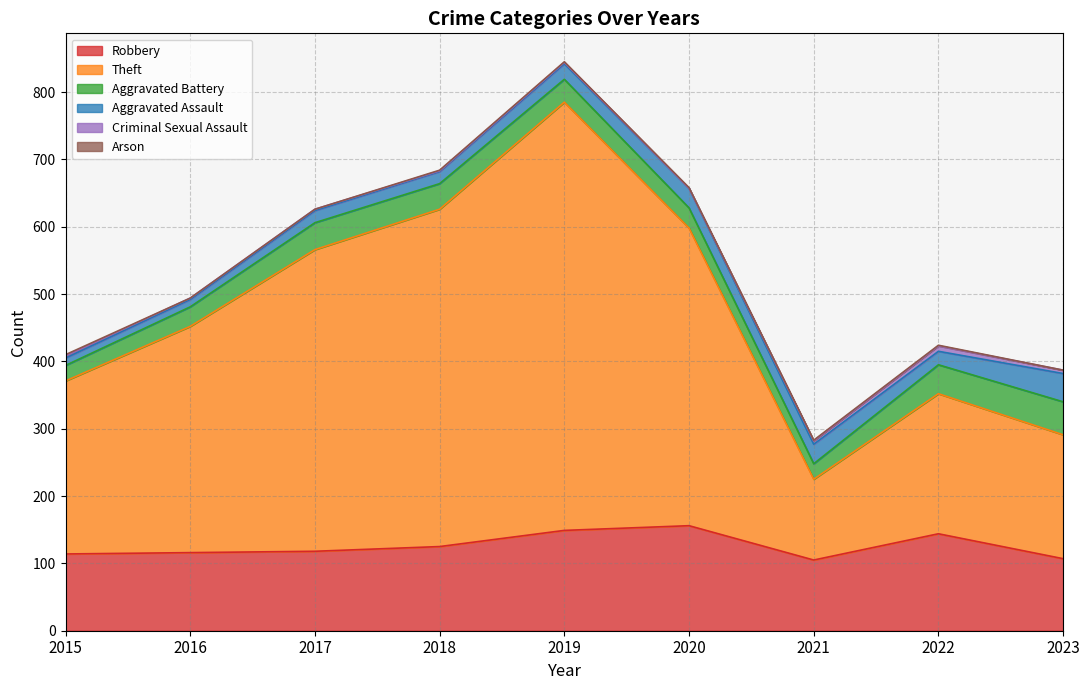

What is the difference between the maximum and minimum values in the Theft series?

516